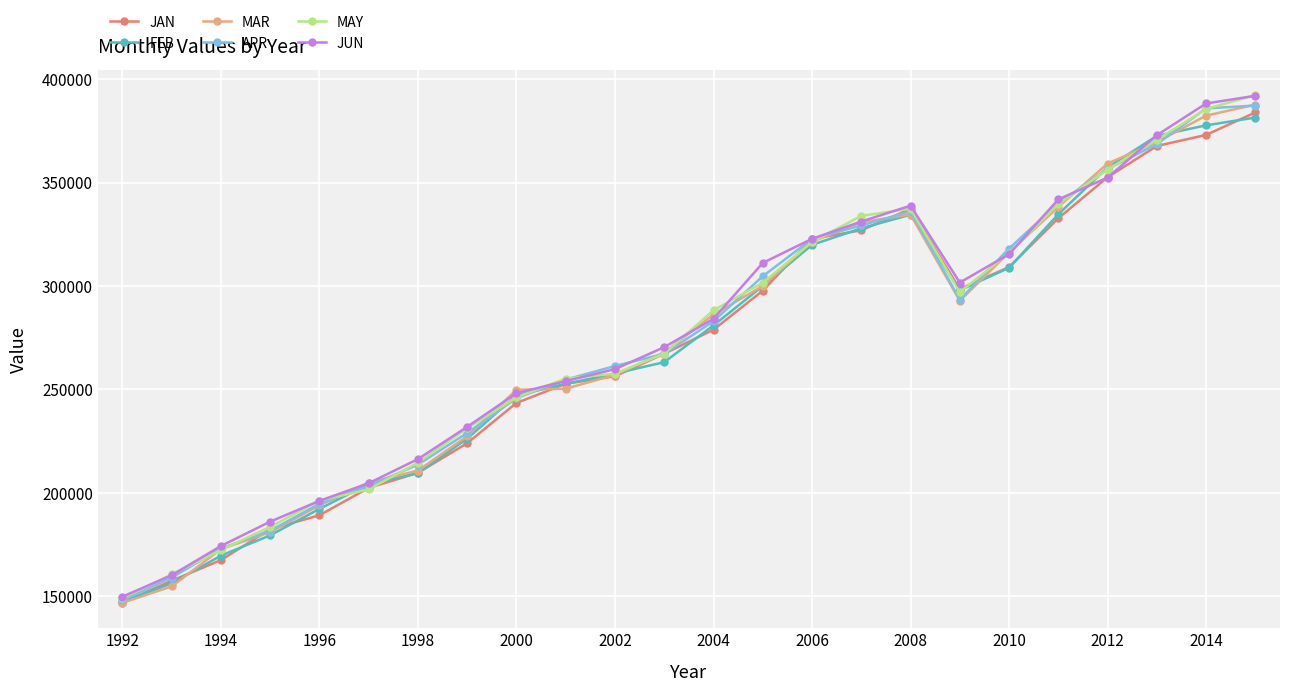

What is the minimum value shown in the chart?

146831